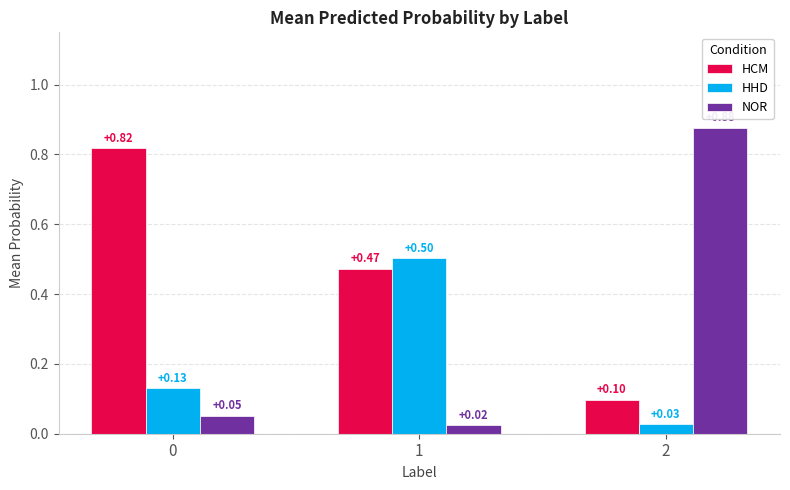

How many bars are there in each group?

3